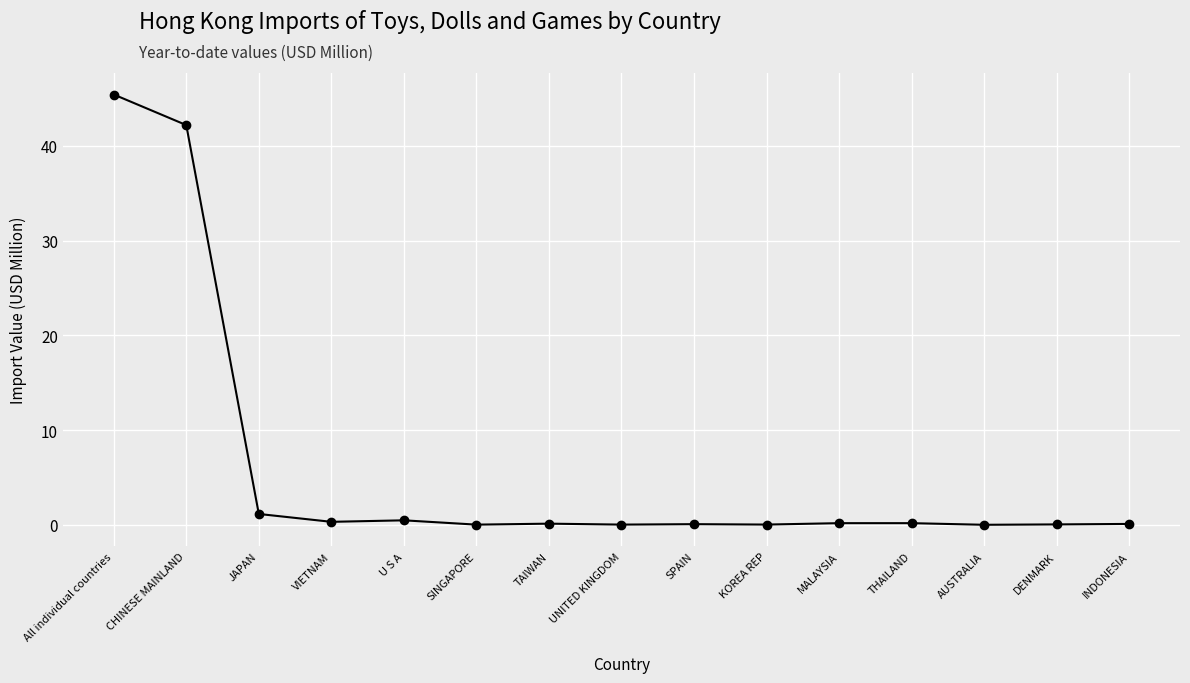

What is the change in value from KOREA REP to INDONESIA?

+0.1